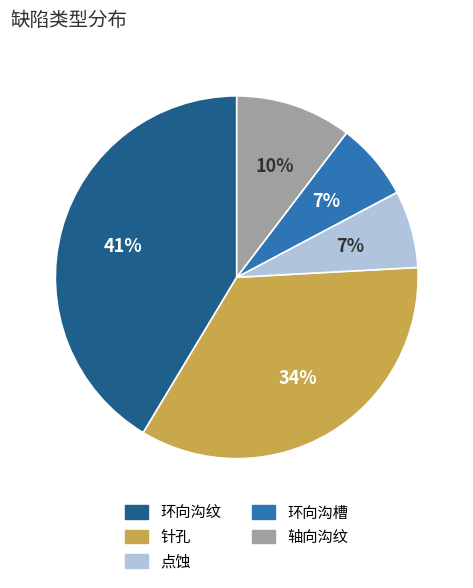

To the nearest percent, what is the average slice percentage?

20%